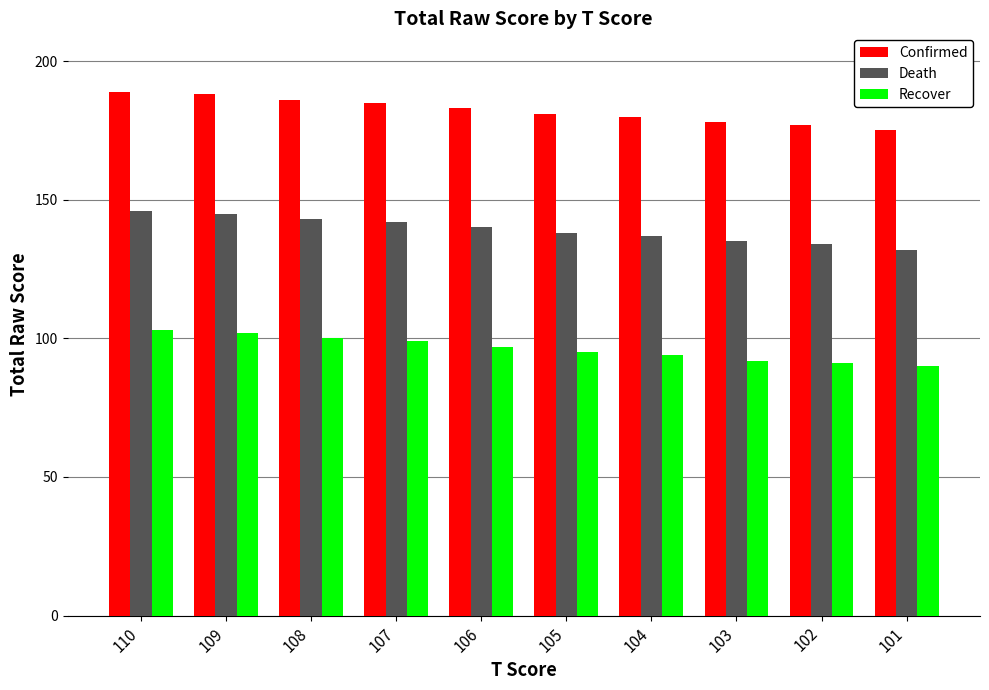

What is the difference between the highest and lowest values at 110?

86